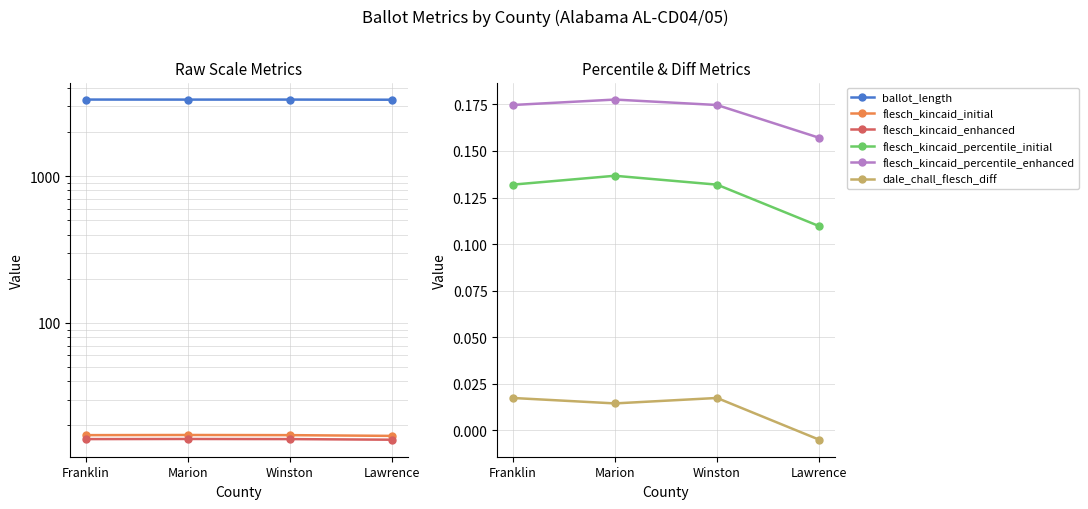

Which series has the largest total across all categories?

ballot_length